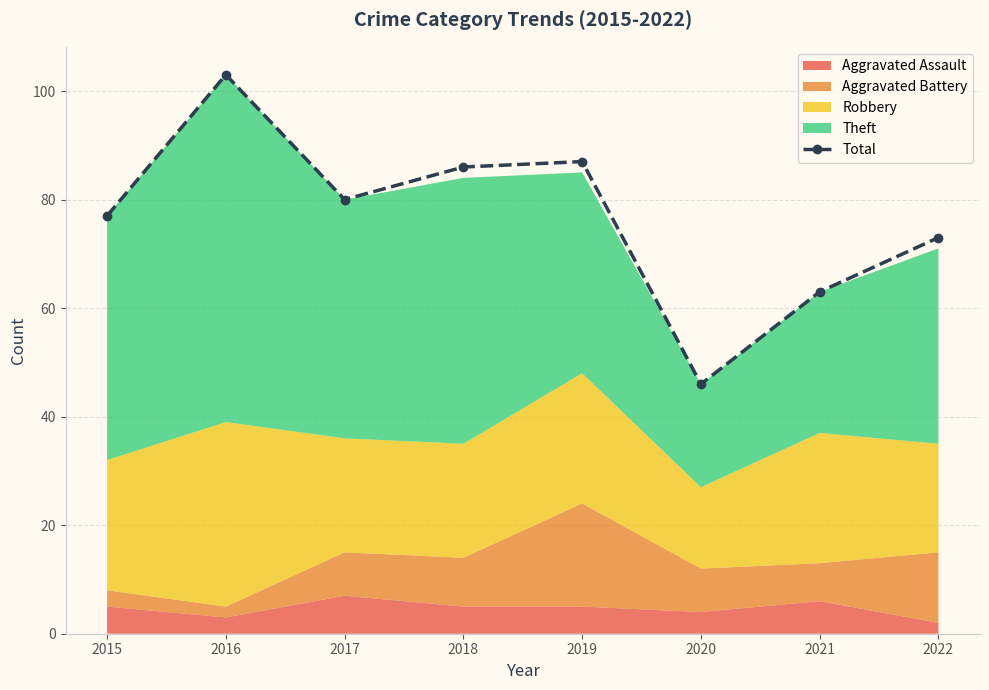

Is it true that the value at 2019 is 40?

False